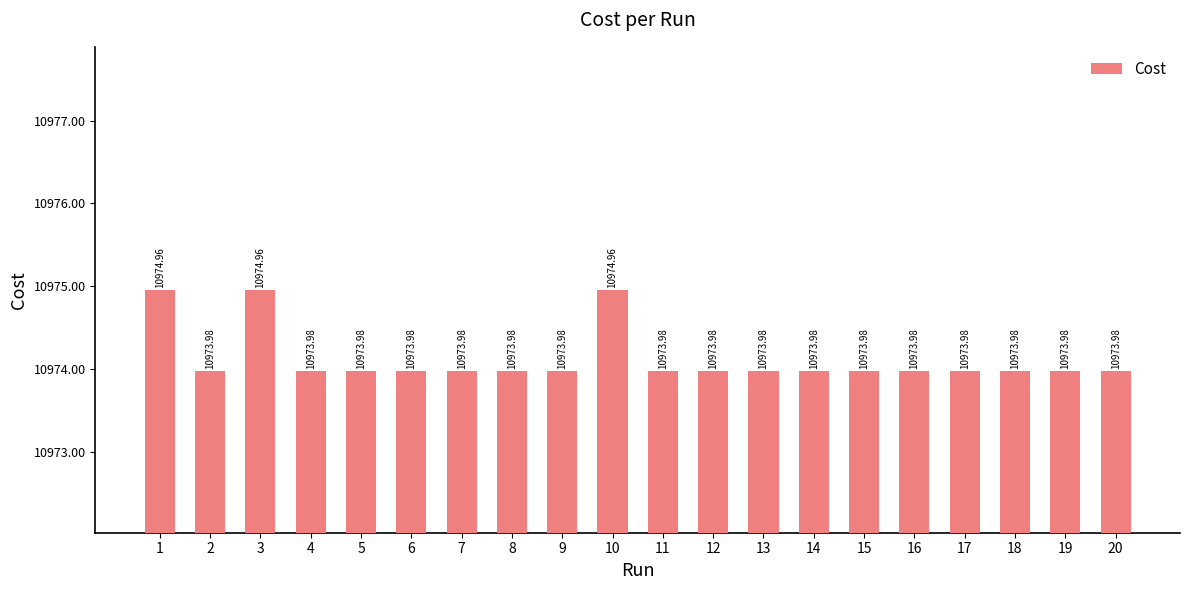

What is the average value?

10974.1